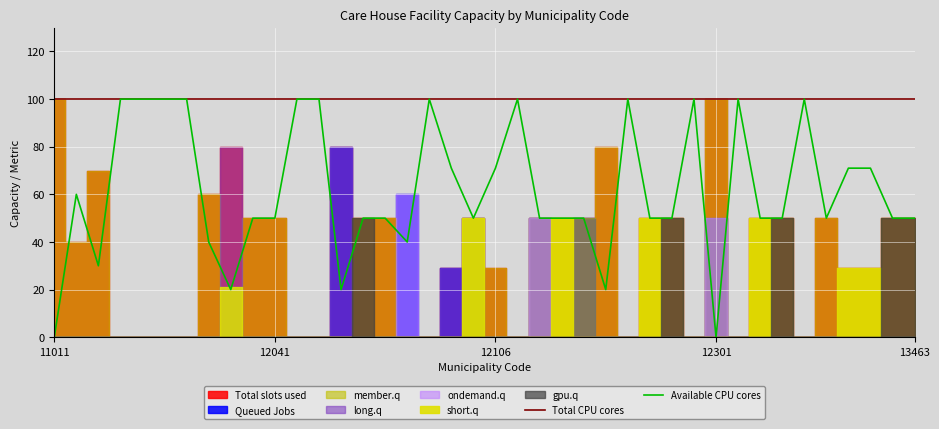

True or false: Total CPU cores has a value of 100 at 13463.

True